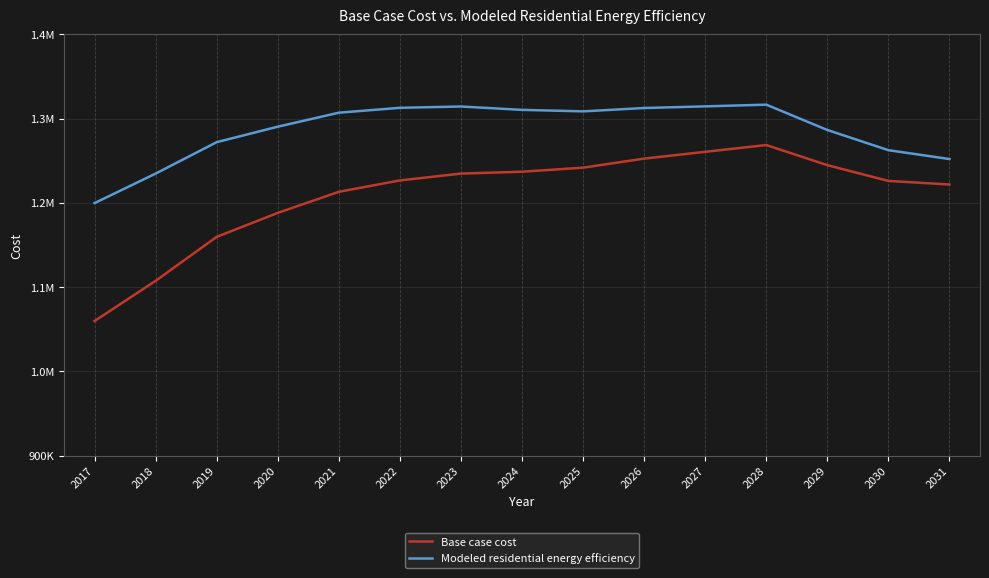

True or false: Modeled residential energy efficiency and Base case cost intersect in this chart.

False